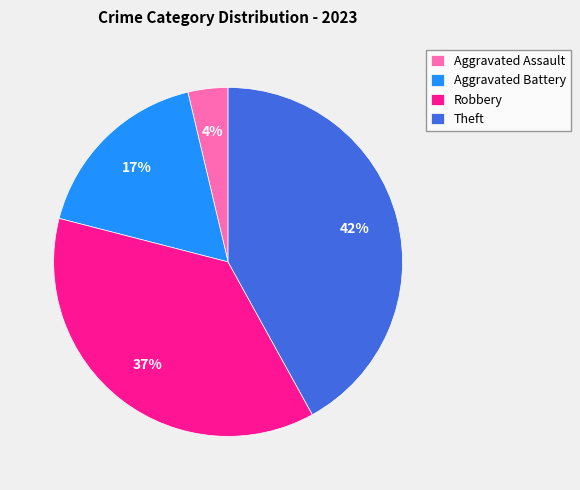

The Theft slice represents 54% of the pie. True or false?

False